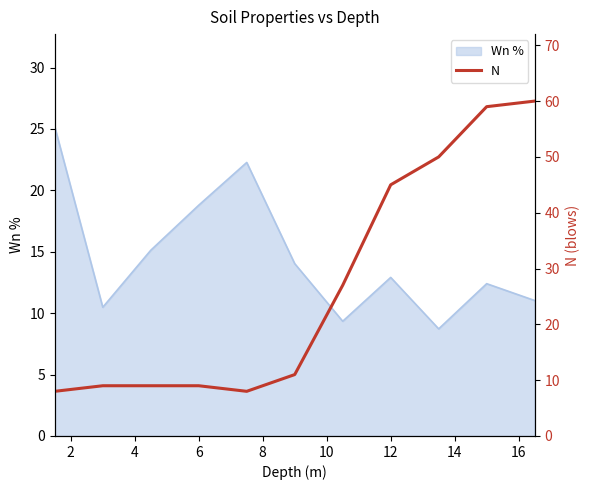

What is the minimum value for Wn %?

8.7